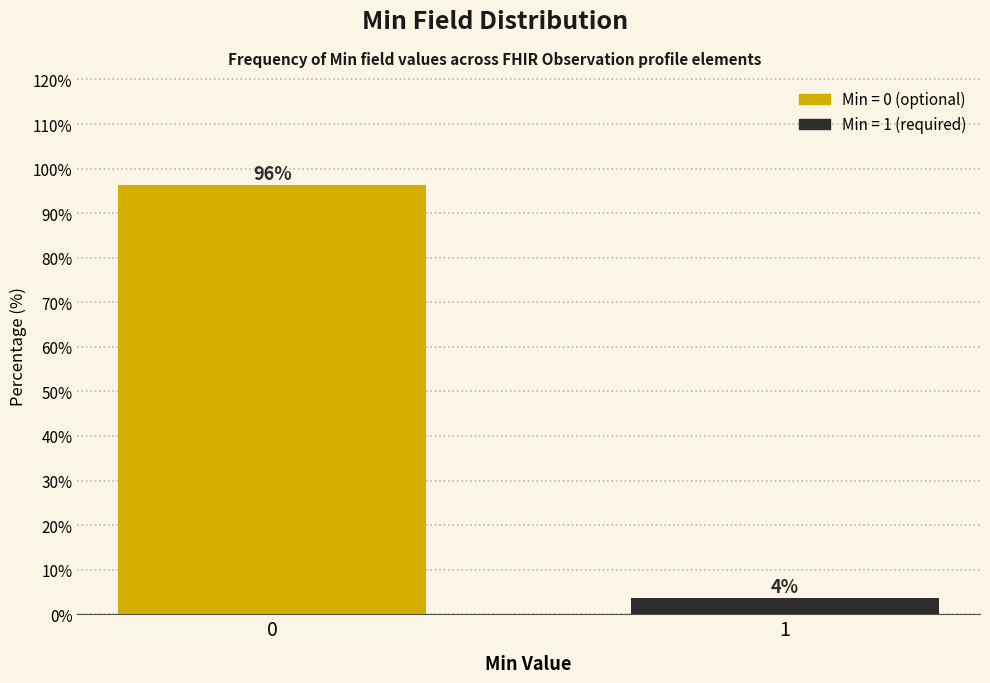

The value at 0 is 96.4. True or false?

True